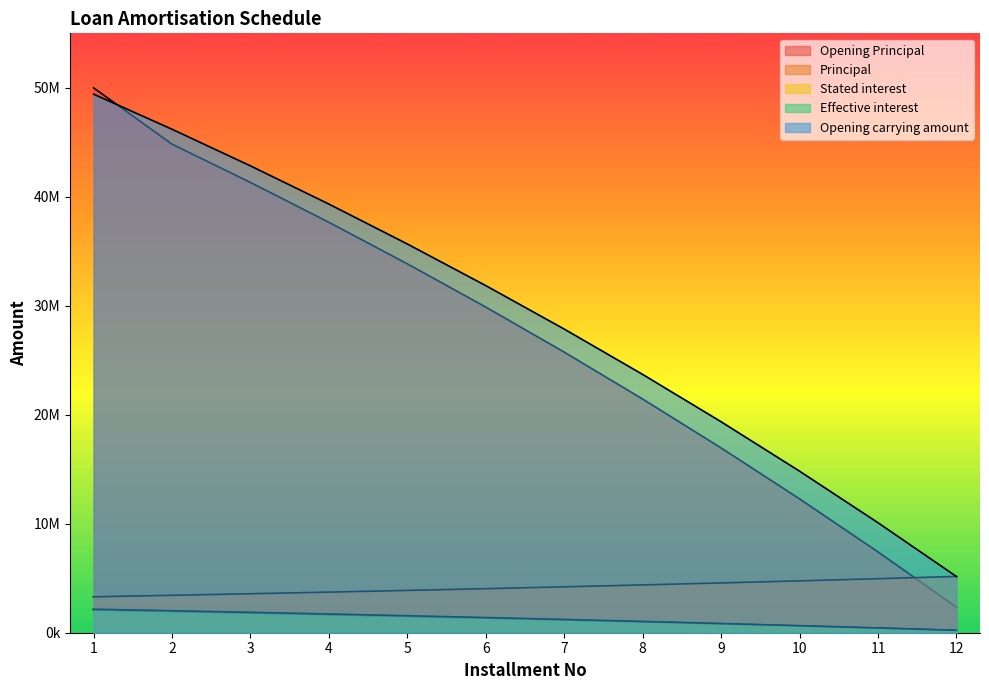

What is the average value of the Principal series?

4166667